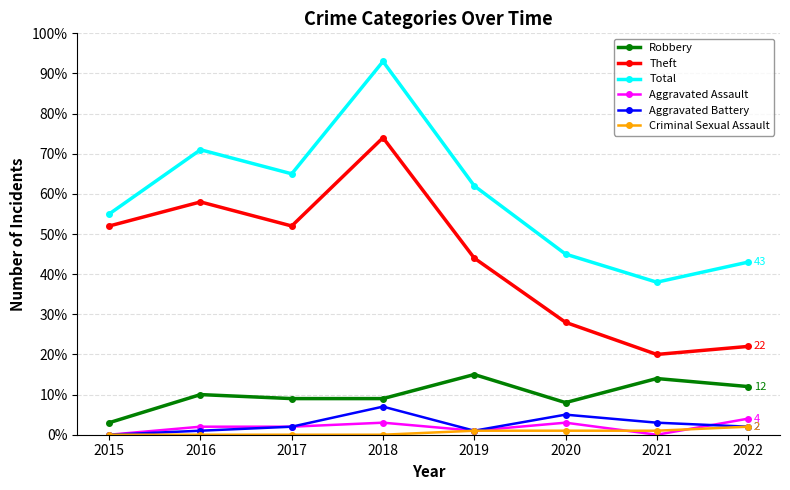

Count the number of categories in the chart.

8